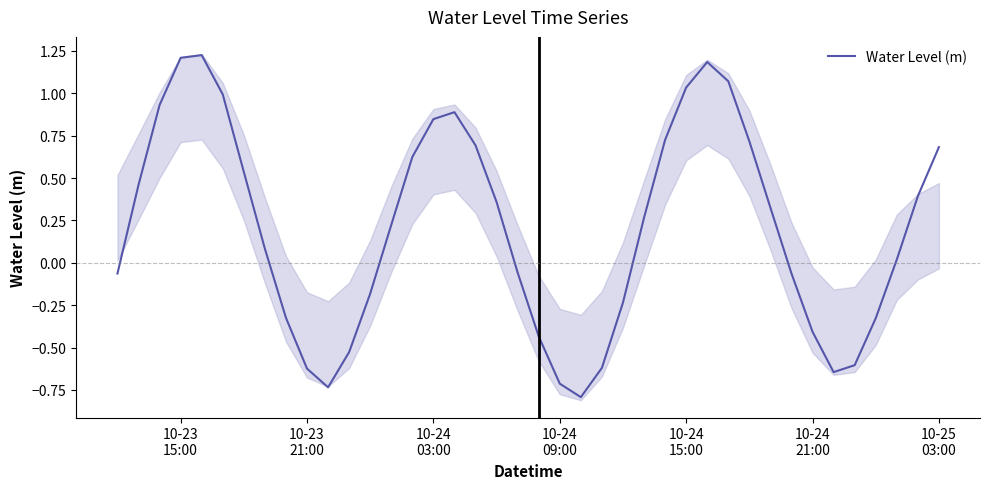

What is the minimum value for Water Level (m)?

-0.8